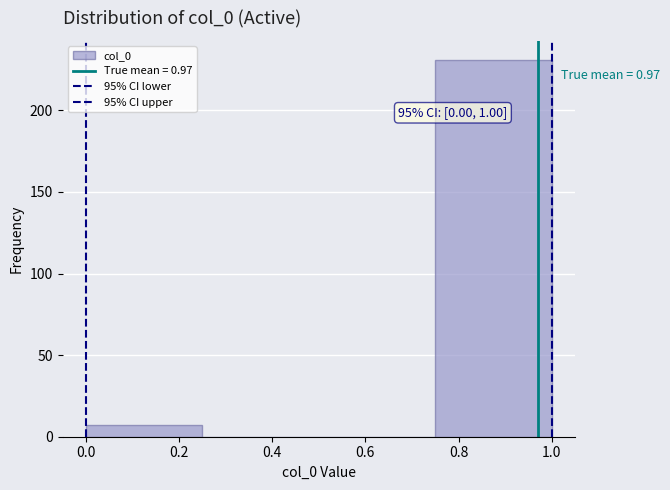

Which range on the x-axis has the tallest bar?

0.75 to 1.00